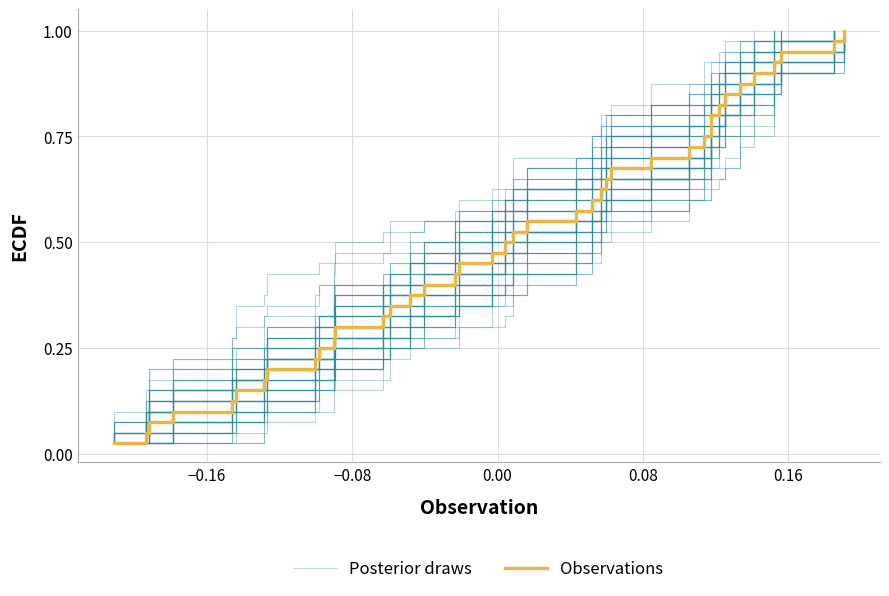

Is this an area chart (filled region under the line)?

No